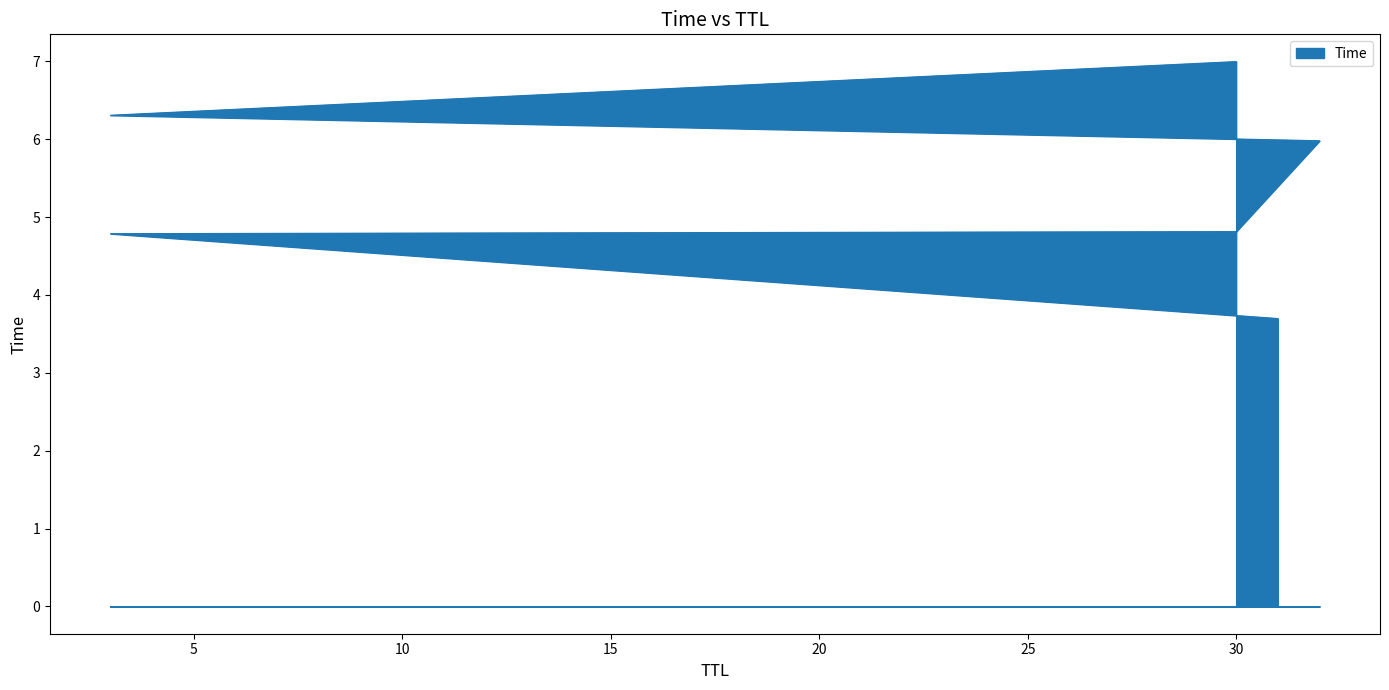

What is the change in value from 32 to 30?

+1.0